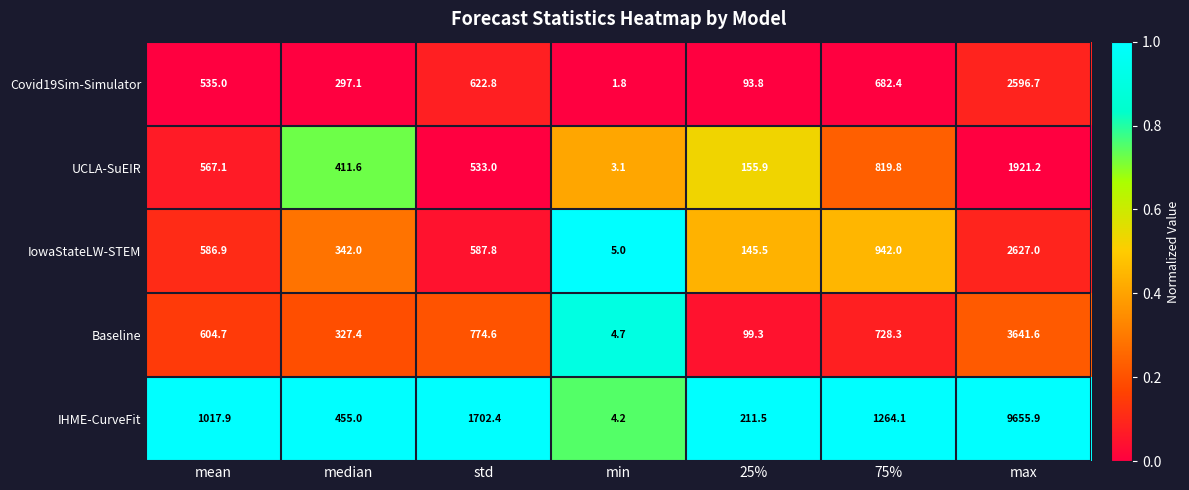

Which label corresponds to the largest value in the chart?

max